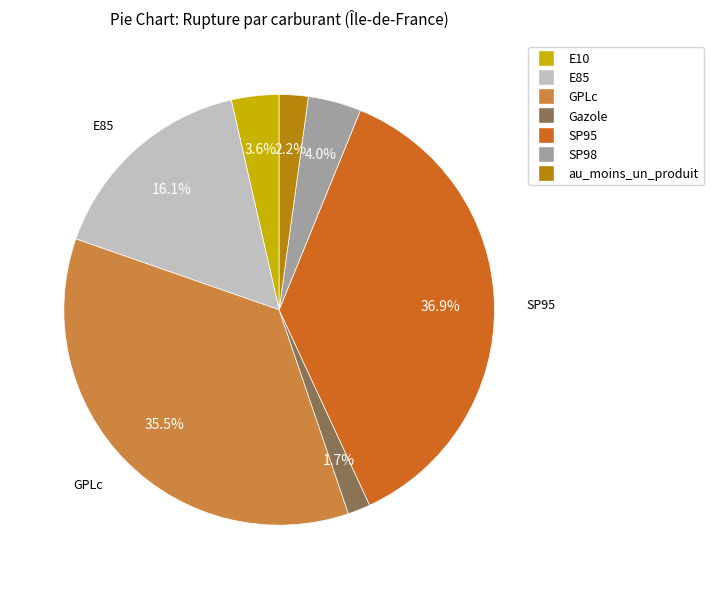

Count the number of slices in the pie.

7